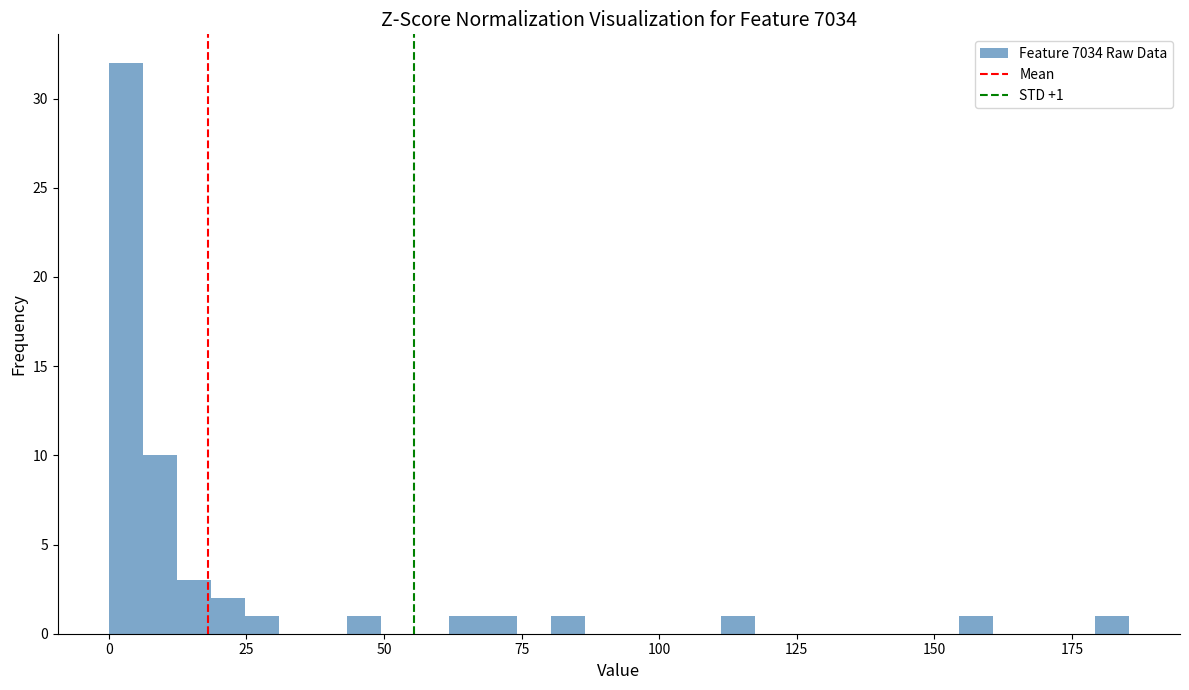

Around what value on the x-axis is the tallest bar? Give the approximate position of its centre, as read against the axis.

5